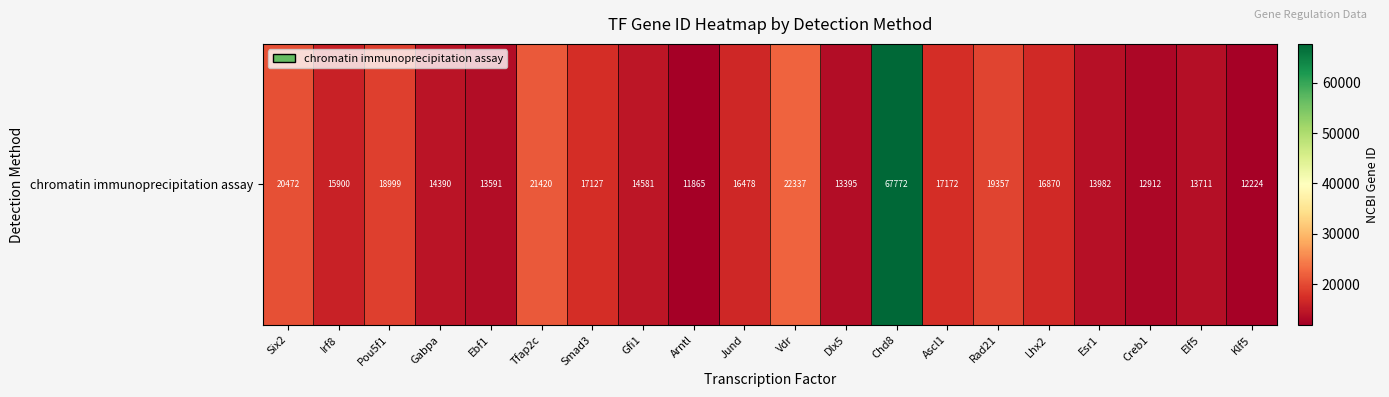

Read the value at Tfap2c, to the nearest 10.

21420